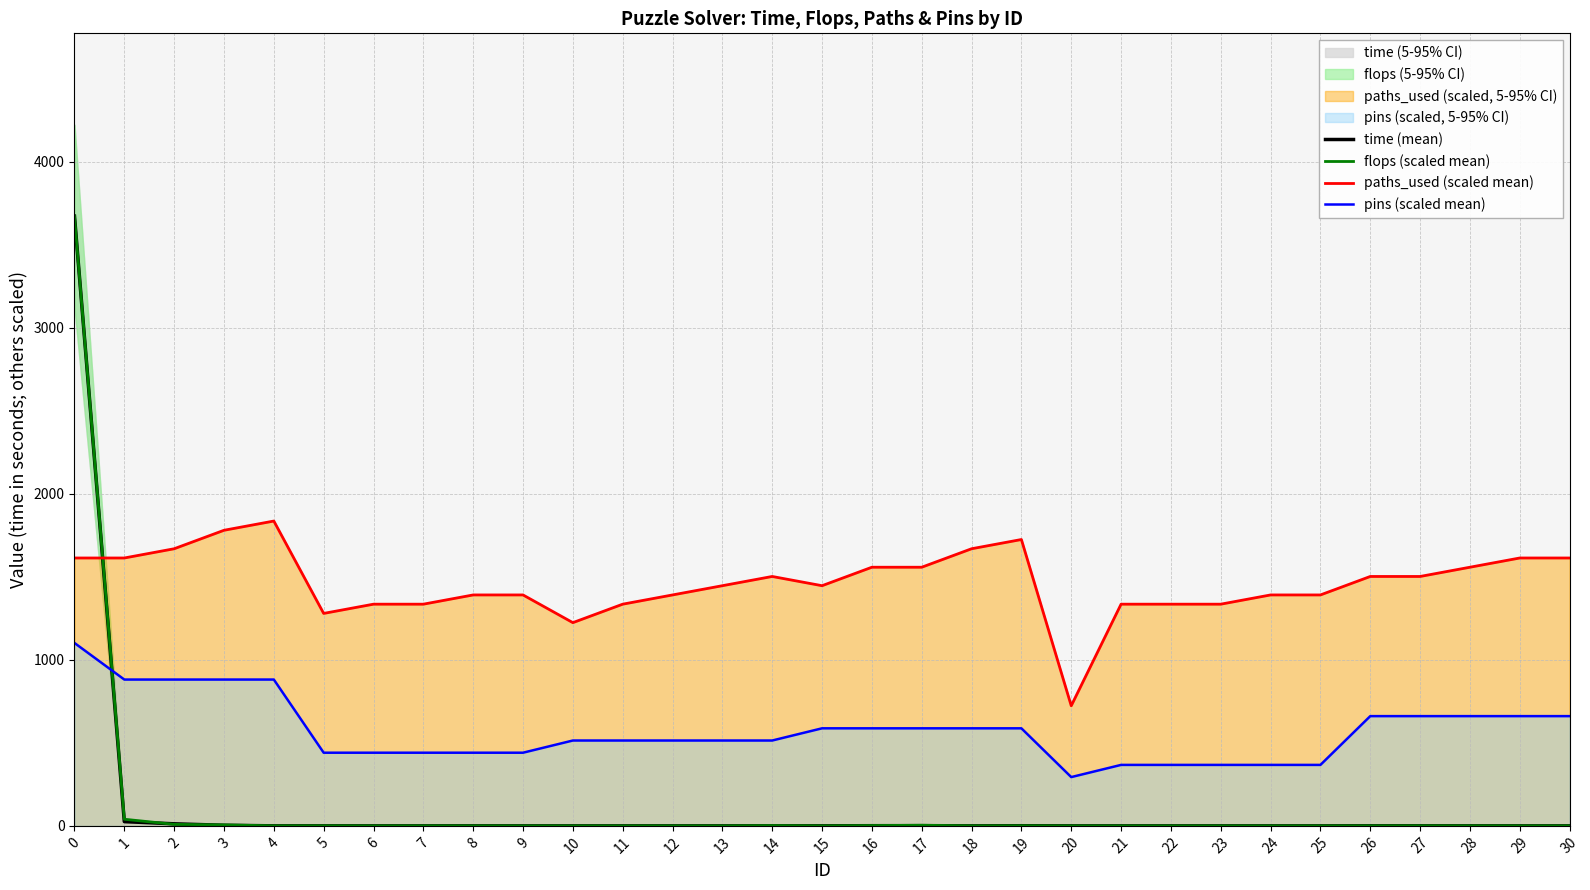

List the labels in order of time (mean) value, largest first.

0, 1, 2, 3, 17, 16, 19, 14, 26, 27, 15, 5, 8, 28, 4, 12, 18, 29, 7, 30, 6, 9, 13, 11, 10, 21, 25, 22, 23, 24, 20